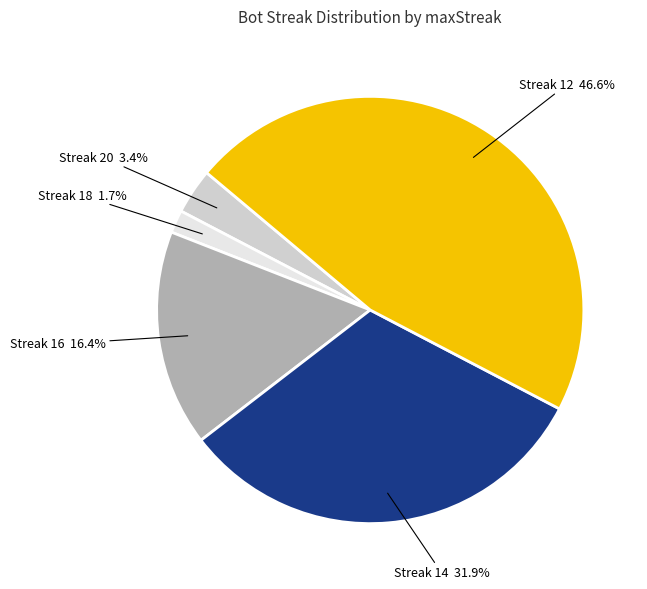

To the nearest percent, what is the difference between the largest and smallest slice percentages?

45%